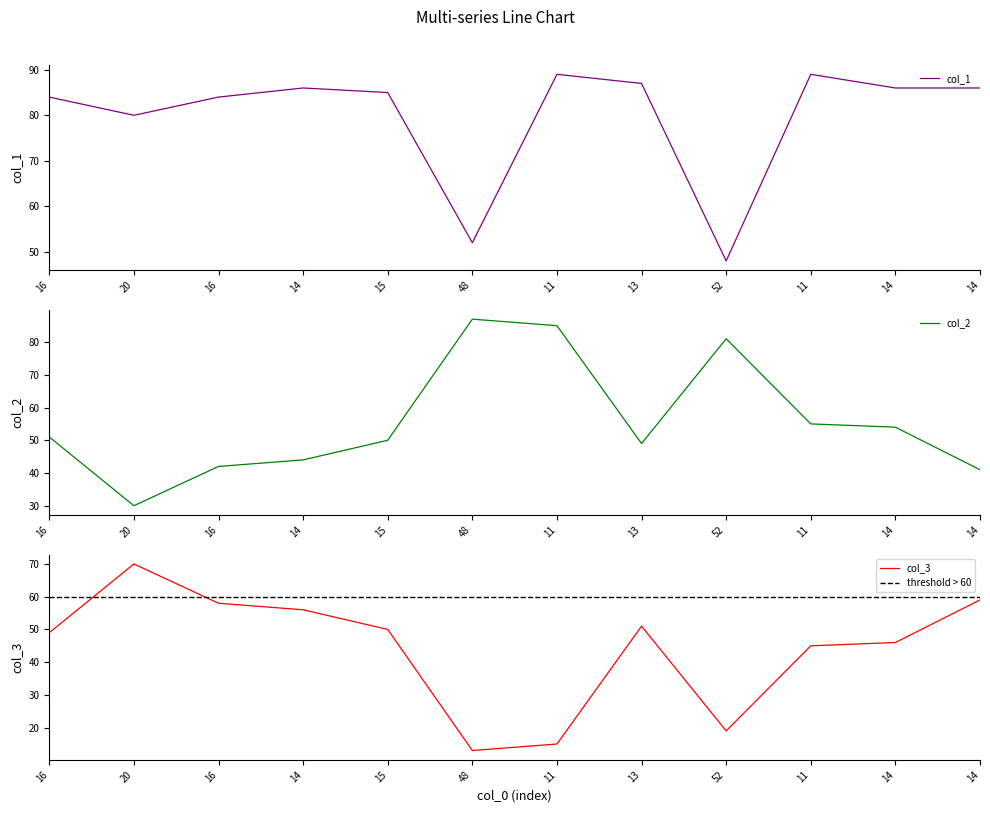

Is it true that col_3 equals 33 at 52?

False